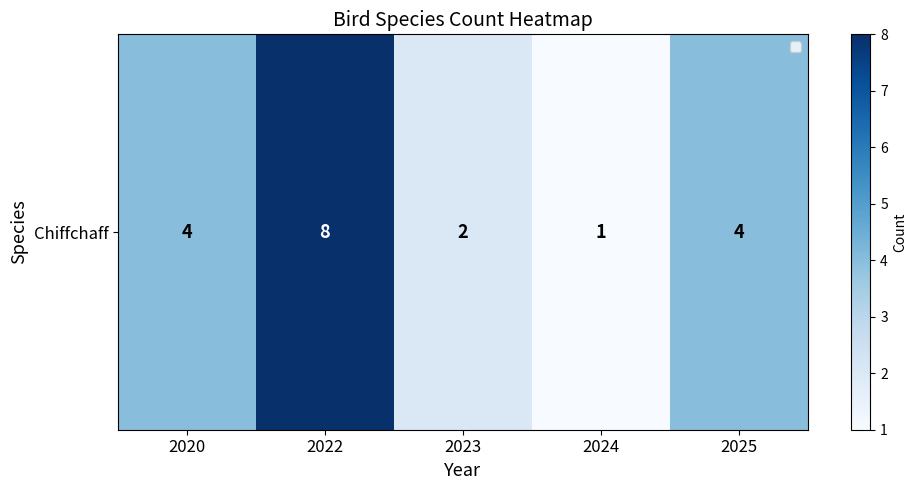

Reading left to right, list all the values displayed in this chart.

2020=4	2022=8	2023=2	2024=1	2025=4